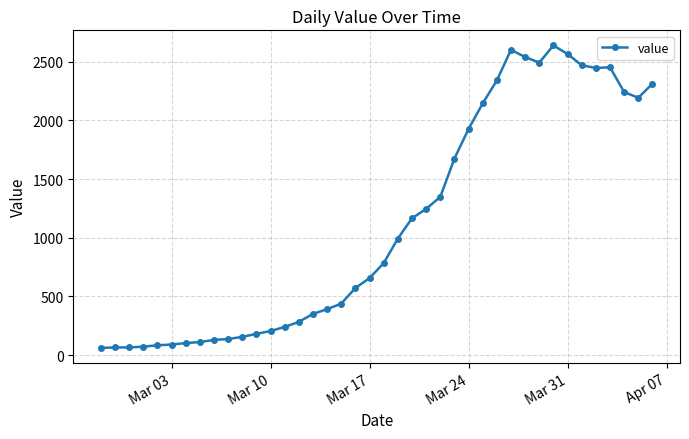

What is the difference between the maximum and minimum values?

2578